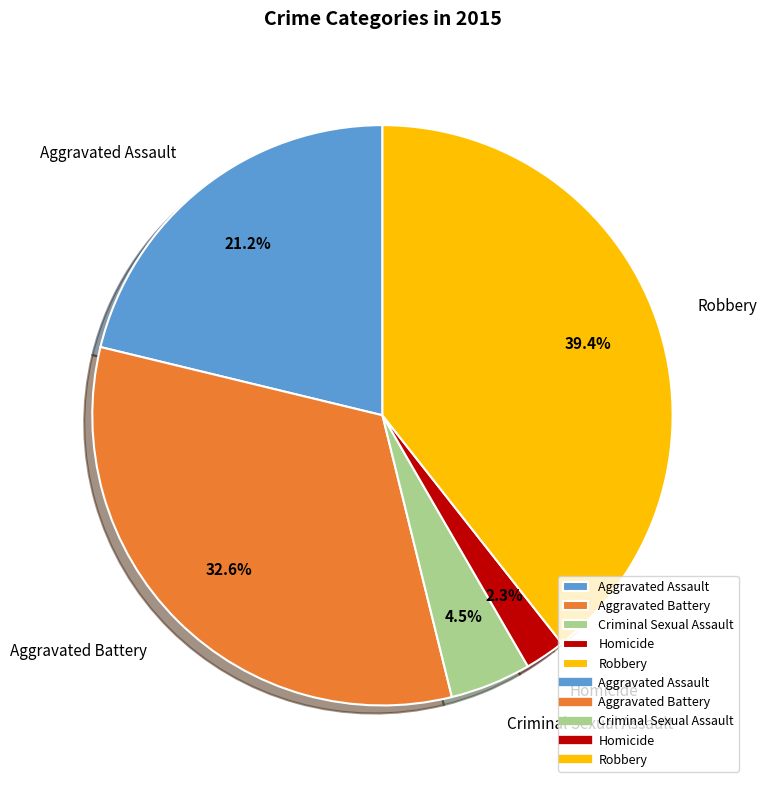

Is there any slice that represents more than half of the pie?

No